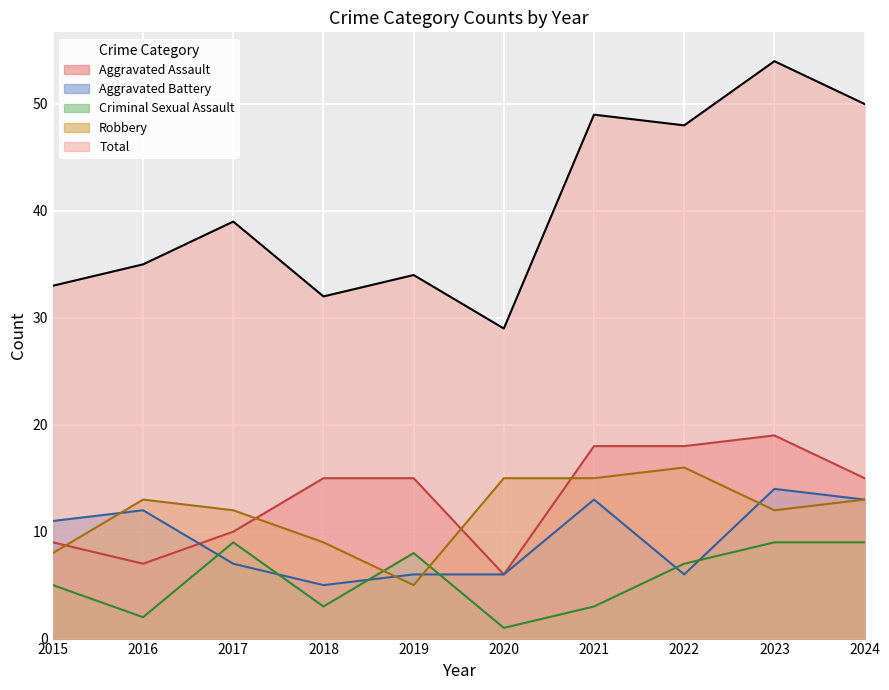

The Total series shows 52 at 2016. True or false?

False